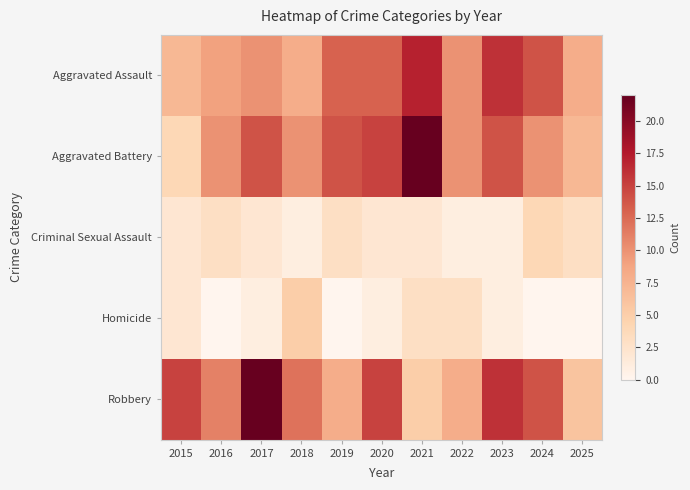

Reading left to right, what are all the values shown in this chart?

Aggravated Assault: 2015=7	2016=9	2017=10	2018=8	2019=13	2020=13	2021=17	2022=10	2023=16	2024=14	2025=8
Aggravated Battery: 2015=4	2016=10	2017=14	2018=10	2019=14	2020=15	2021=22	2022=10	2023=14	2024=10	2025=7
Criminal Sexual Assault: 2015=2	2016=3	2017=2	2018=1	2019=3	2020=2	2021=2	2022=1	2023=1	2024=4	2025=3
Homicide: 2015=2	2016=0	2017=1	2018=5	2019=0	2020=1	2021=3	2022=3	2023=1	2024=0	2025=0
Robbery: 2015=15	2016=11	2017=22	2018=12	2019=8	2020=15	2021=5	2022=8	2023=16	2024=14	2025=6